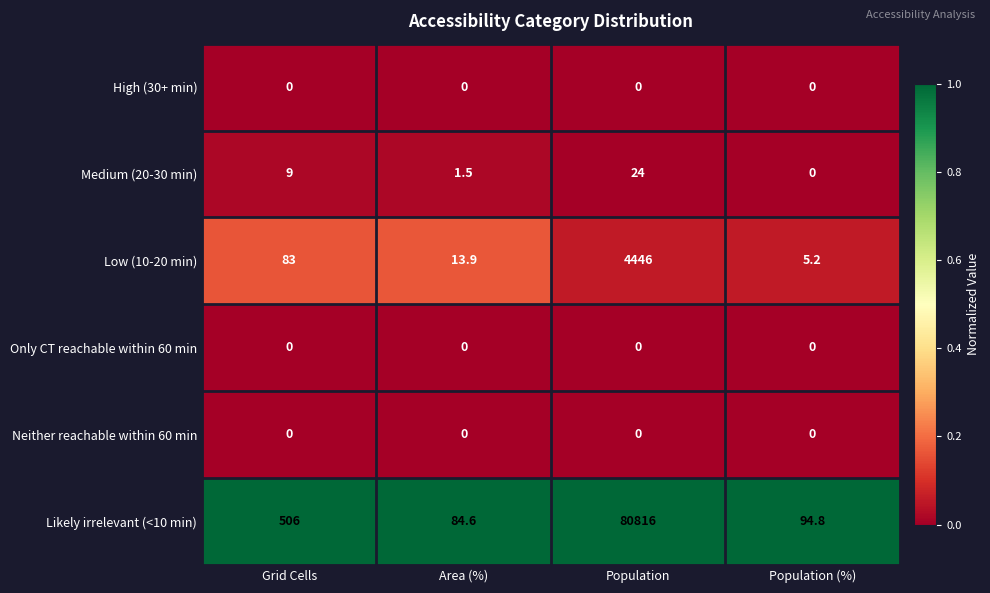

List the labels in order of Low (10-20 min) value, largest first.

Population, Grid Cells, Area (%), Population (%)